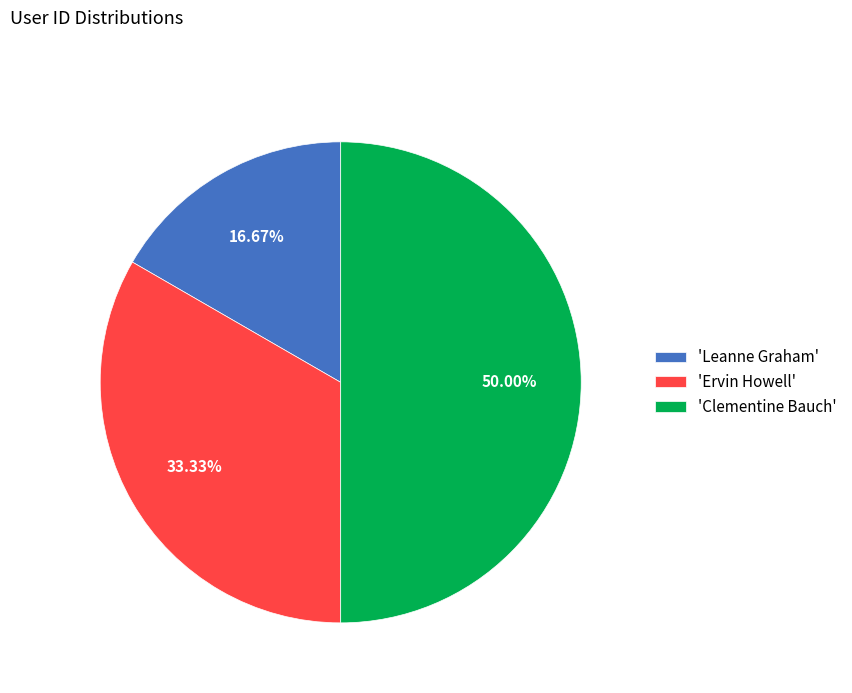

Rank the categories by value from highest to lowest.

'Clementine Bauch', 'Ervin Howell', 'Leanne Graham'